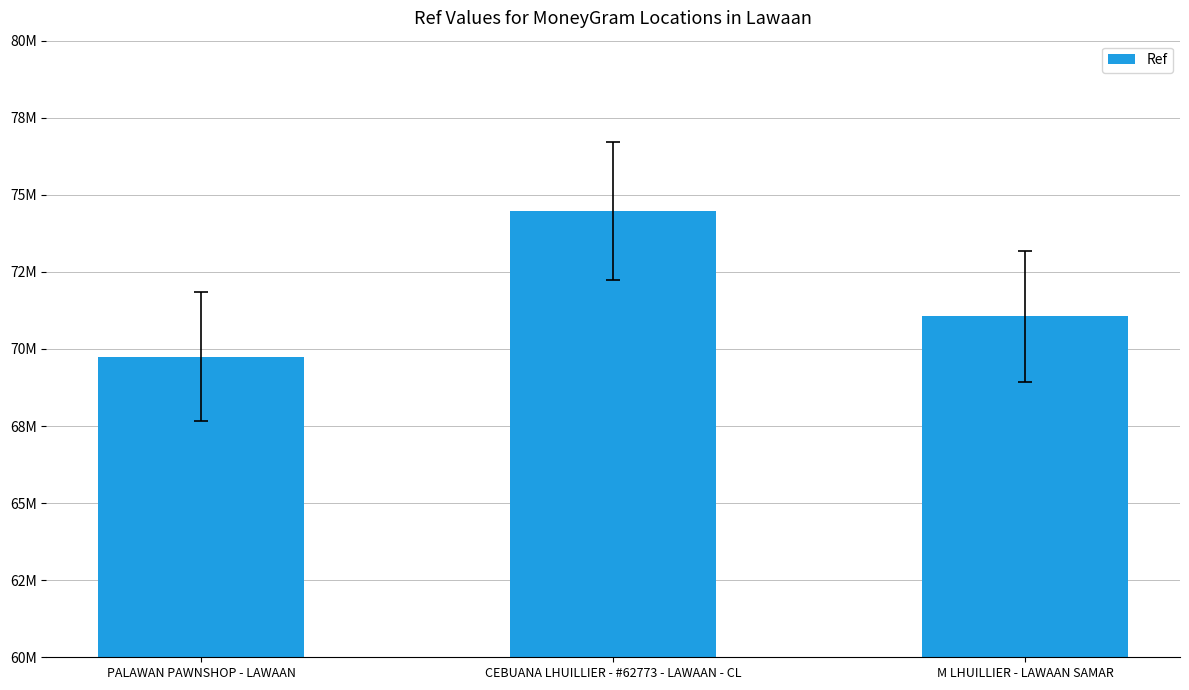

What position from the right is M LHUILLIER - LAWAAN SAMAR?

1